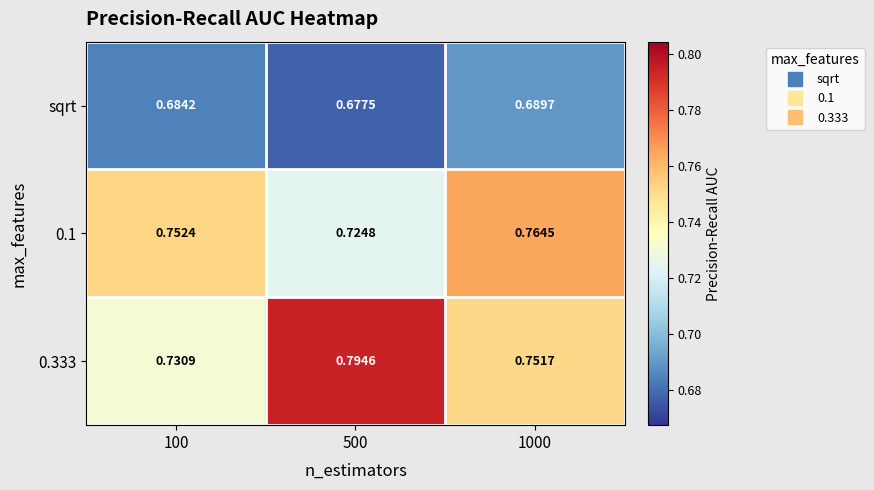

Is the value of 0.1 at 1000 greater than the value of 0.333 at 500?

No